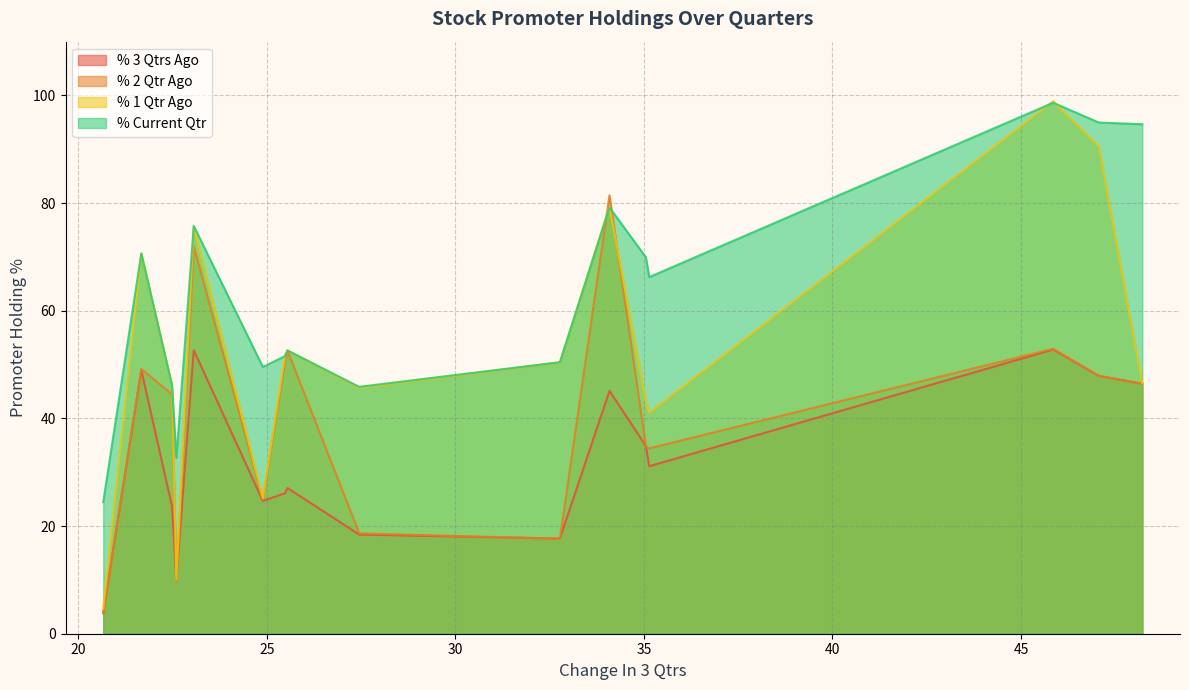

What is the minimum value shown in the chart?

3.8